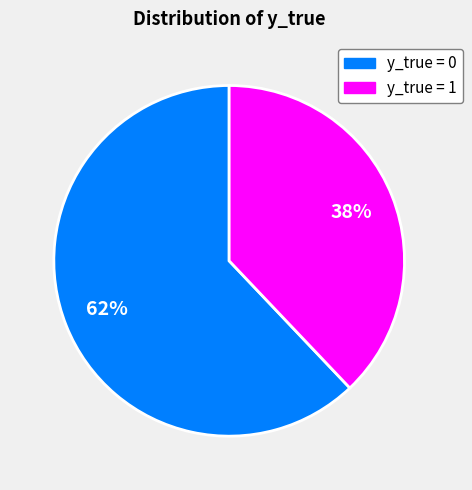

To the nearest percent, what is the average slice percentage?

50%